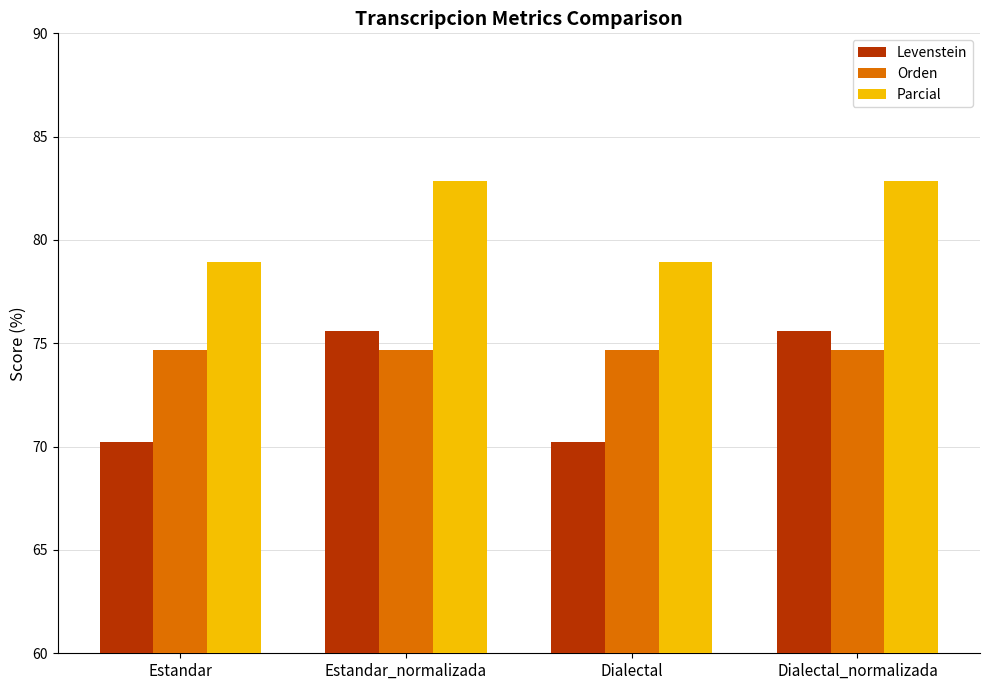

Read the Levenstein value at Dialectal.

70.2